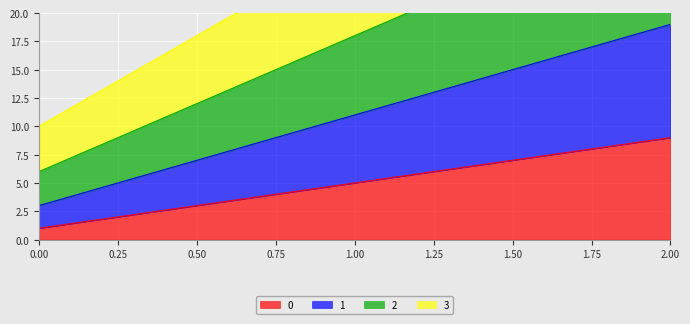

Which series changed the most between 0 and 1?

3